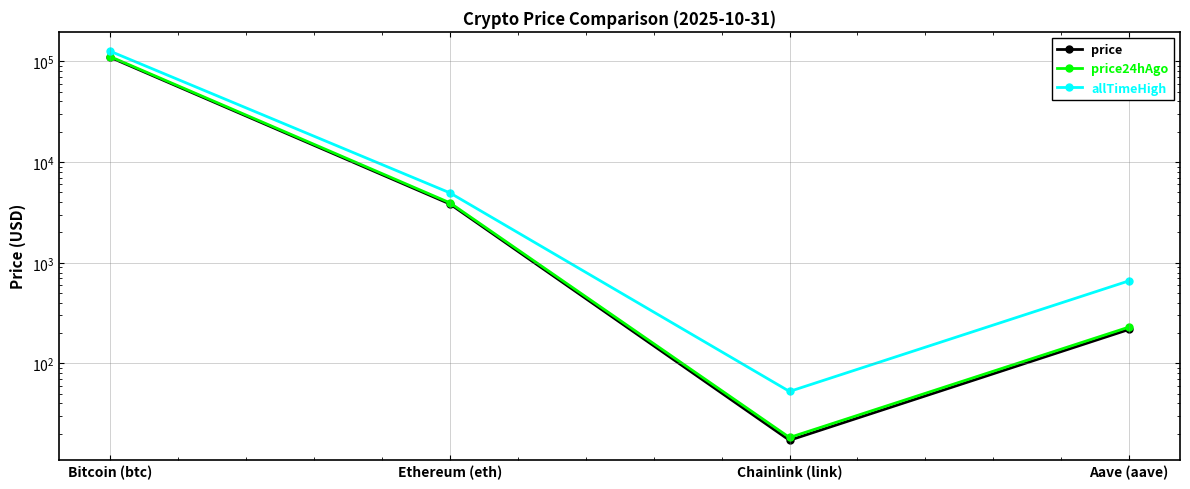

What is the difference between the second highest and minimum values in the price series?

3817.1